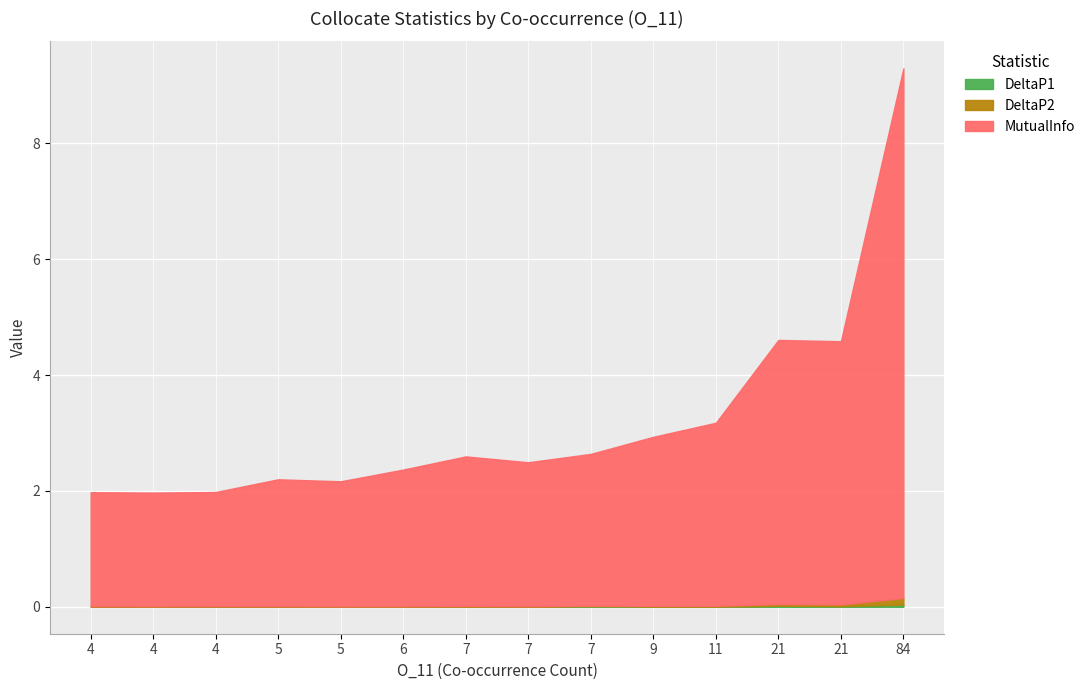

The DeltaP1 series shows 0.0 at 21. True or false?

True